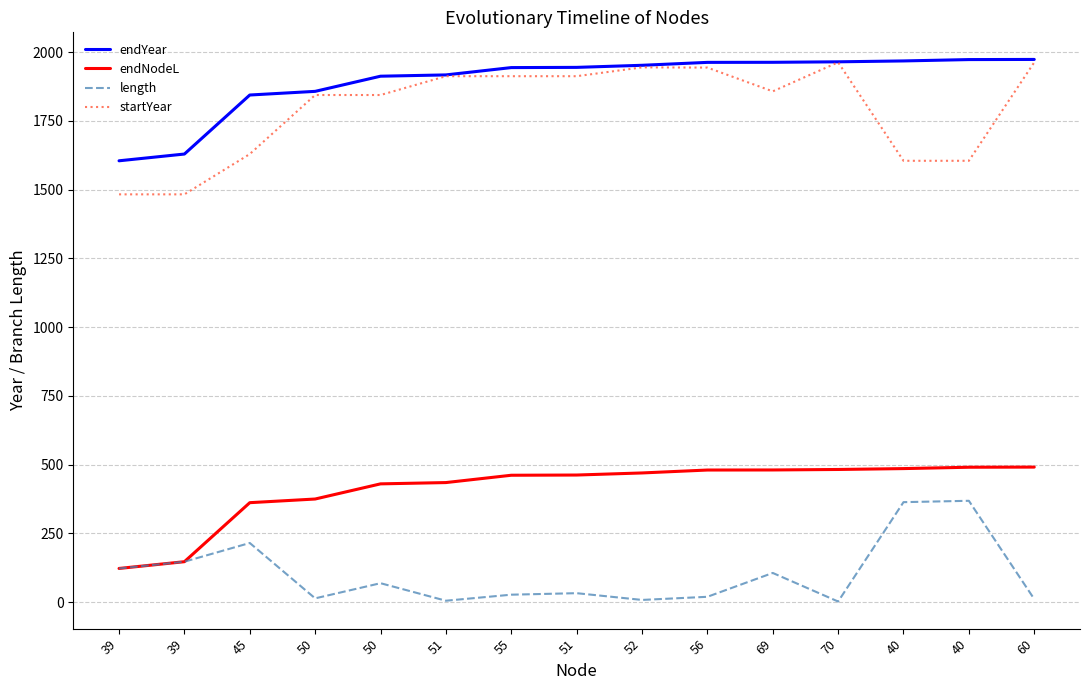

What are all the series names shown in the legend?

endYear, endNodeL, length, startYear